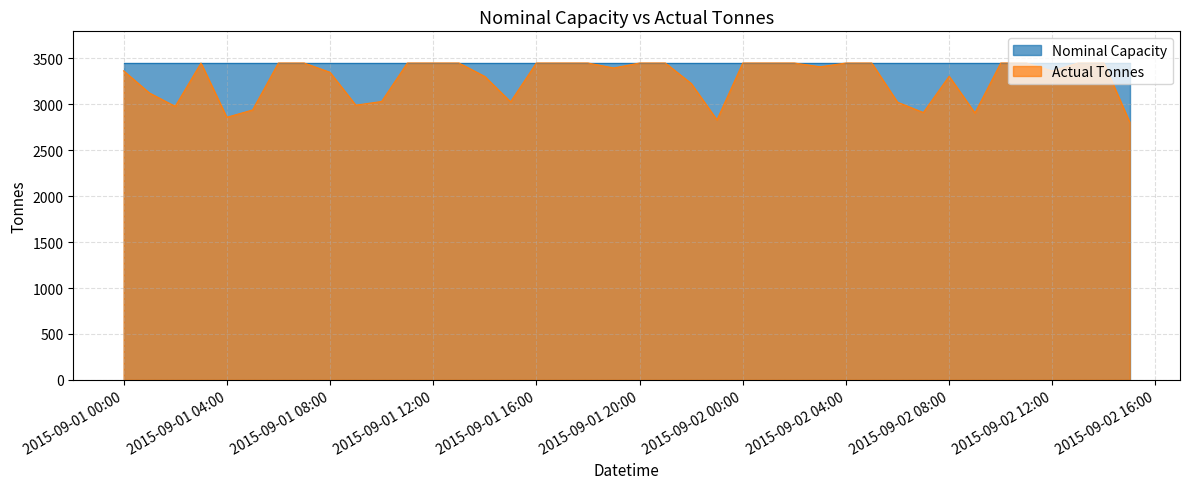

What is the sum of all values?

131147